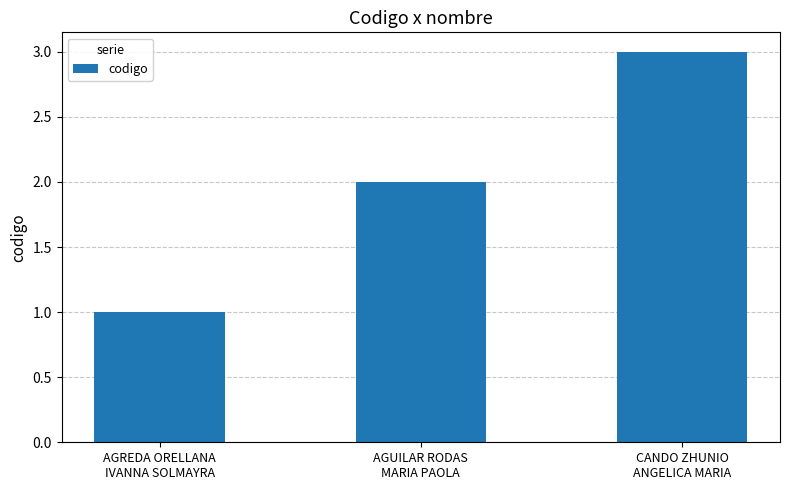

What is the difference between the maximum and minimum values?

2